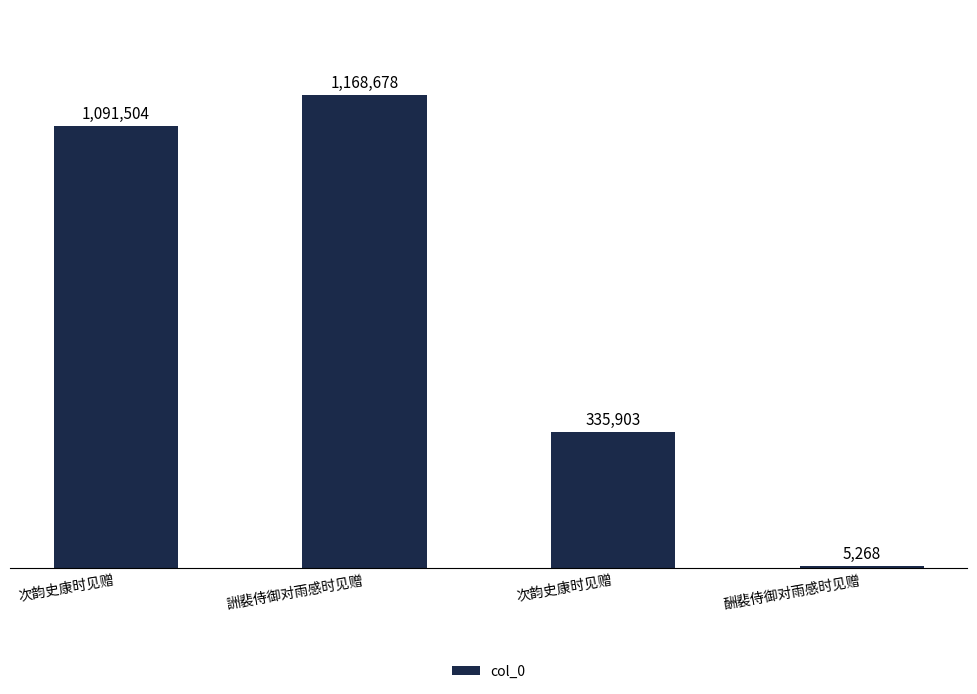

List the labels in order of value, largest first.

詶裴侍御对雨感时见赠, 次韵史康时见赠, 次韵史康时见赠, 酬裴侍御对雨感时见赠